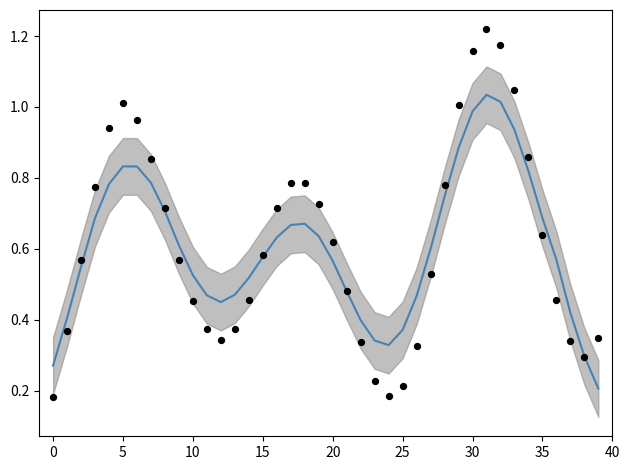

At which category is the sum across all series the highest?

31